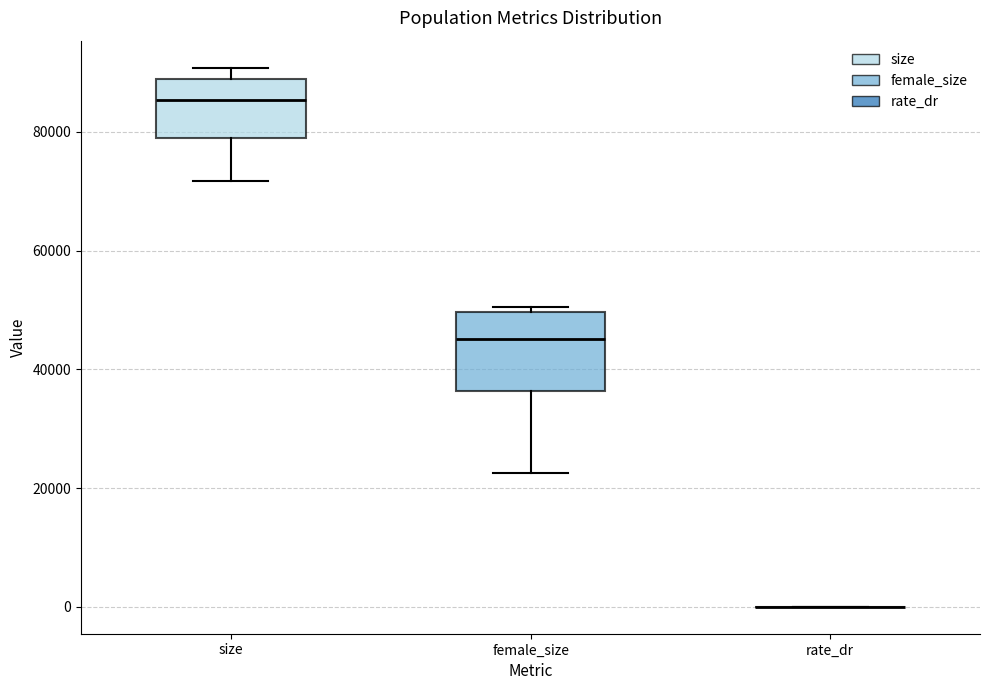

Reading left to right, transcribe this box plot: for each box, give where its median line is, the range the box spans, and where its two whiskers end, as read against the y-axis. The values are not printed on the chart, so give them approximately, as read against the axis.

size: median 86000, box 80000 to 88000, whiskers 72000 to 90000
female_size: median 46000, box 36000 to 50000, whiskers 22000 to 50000 (just above the box's upper edge)
rate_dr: box collapsed to a line at 0, whiskers 0 to 0